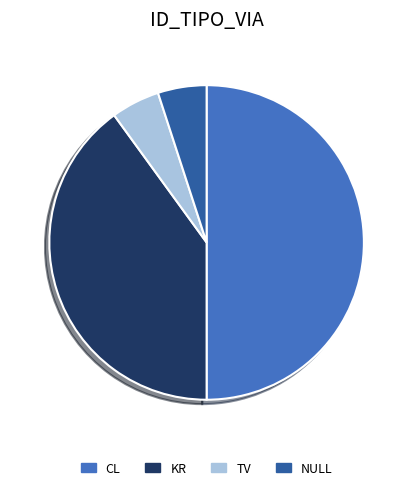

Does TV represent more than half of the total?

No